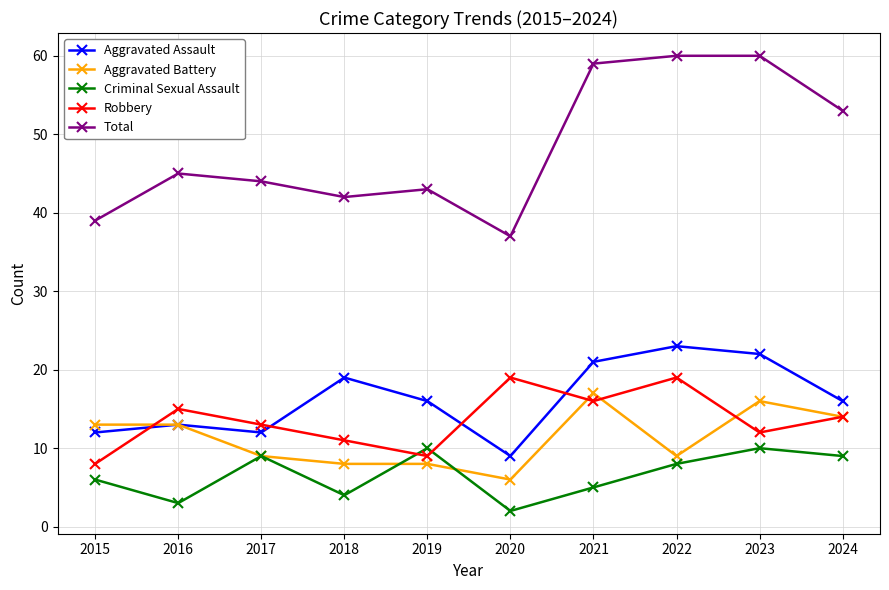

What is the difference between the second highest and second lowest values in the Aggravated Battery series?

8